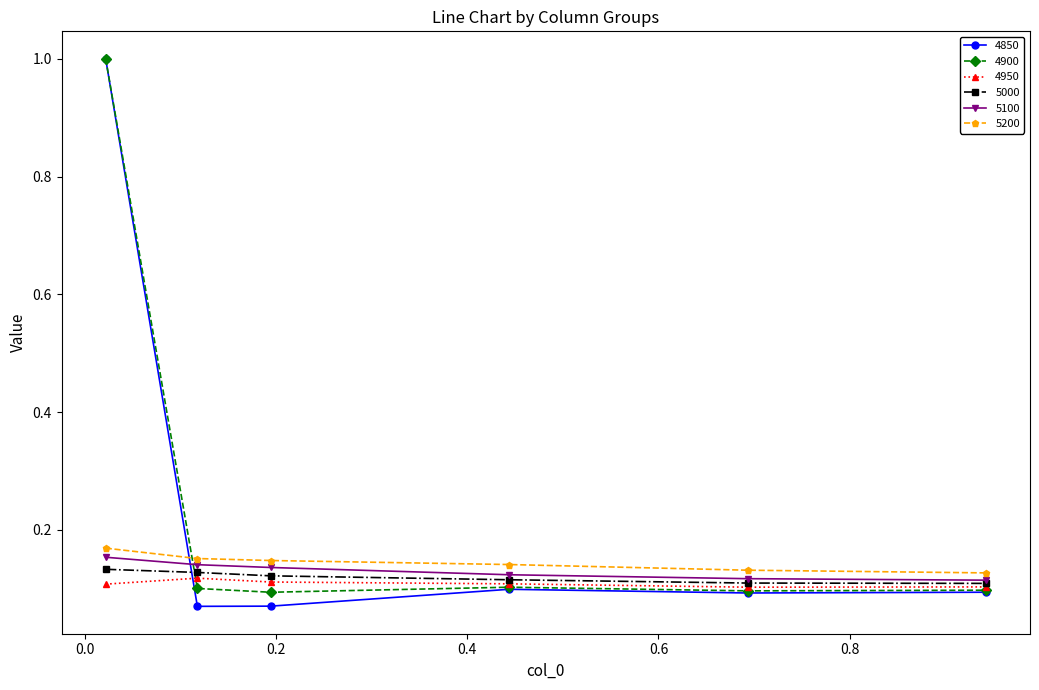

True or false: 4950 has more than 0 interior local peaks.

True